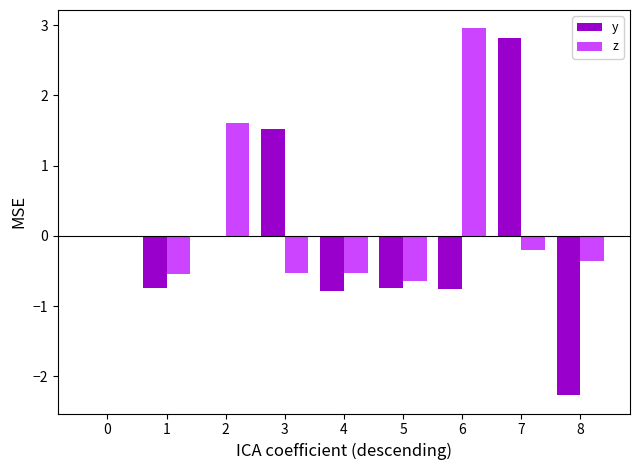

Reading right to left, list all the values displayed in this chart.

y: 8=-2.3	7=2.8	6=-0.7	5=-0.7	4=-0.8	3=1.5	2=0.0	1=-0.7	0=0.0
z: 8=-0.4	7=-0.2	6=3.0	5=-0.6	4=-0.5	3=-0.5	2=1.6	1=-0.5	0=0.0